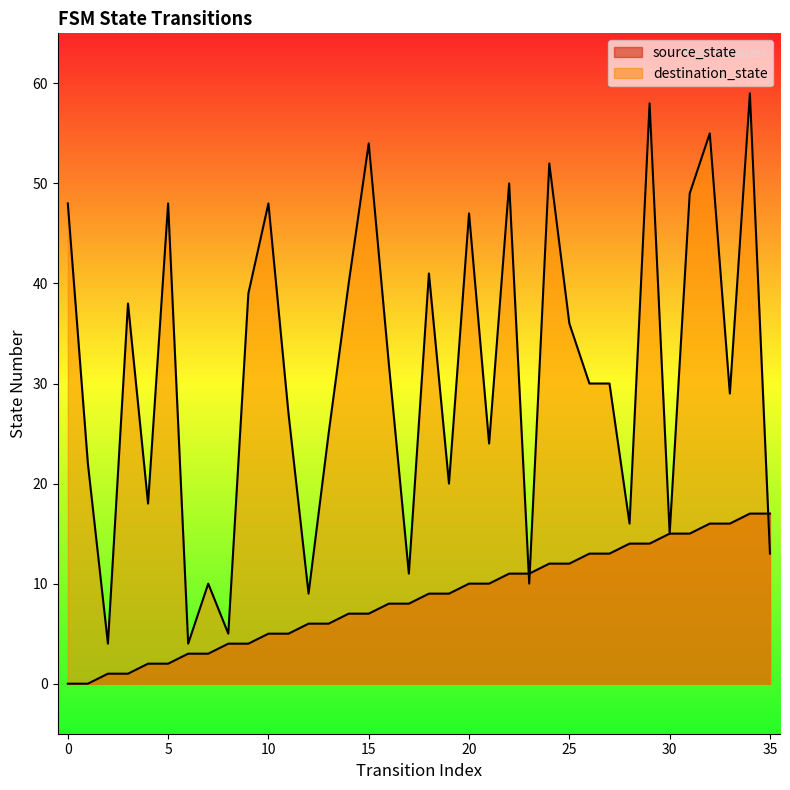

What is the value of the source_state point at the 22nd from the left?

10